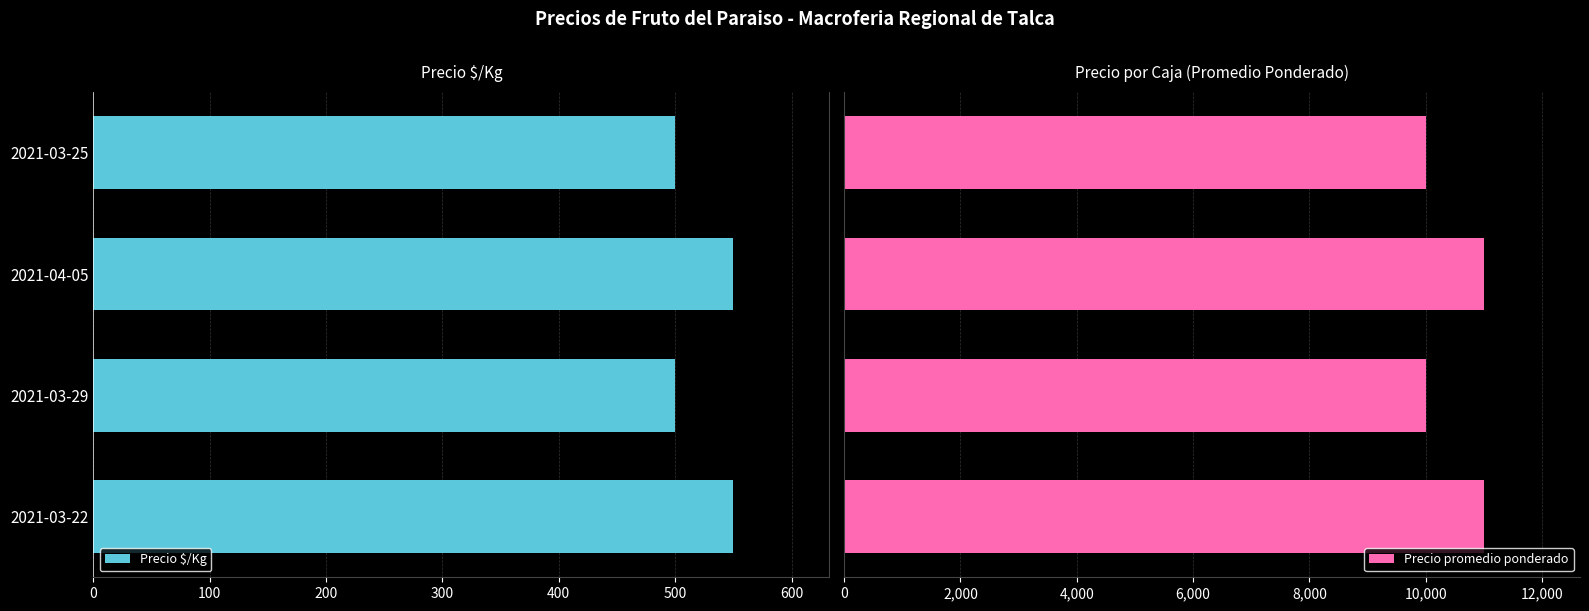

Reading left to right, transcribe all the data shown in this chart.

Precio $/Kg: 550	500	550	500
Precio promedio ponderado: 11000	10000	11000	10000